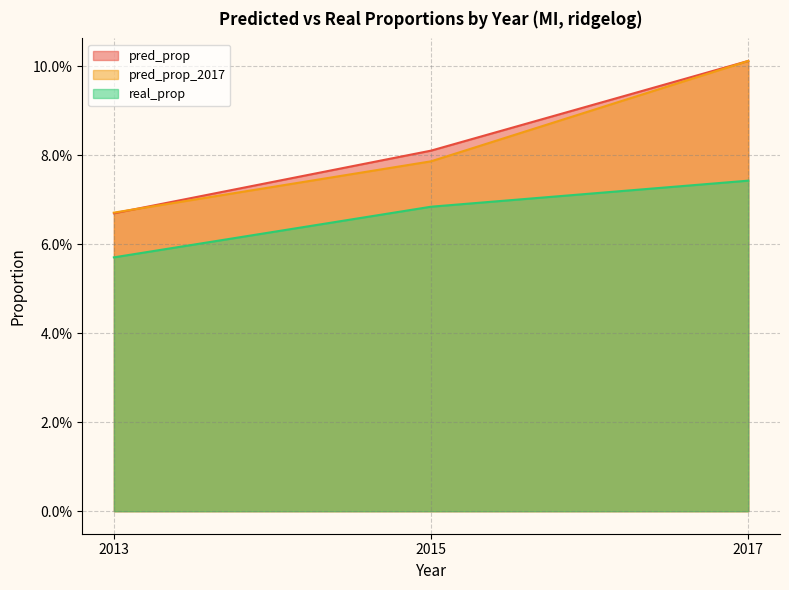

What are all the series names shown in the legend?

pred_prop, pred_prop_2017, real_prop